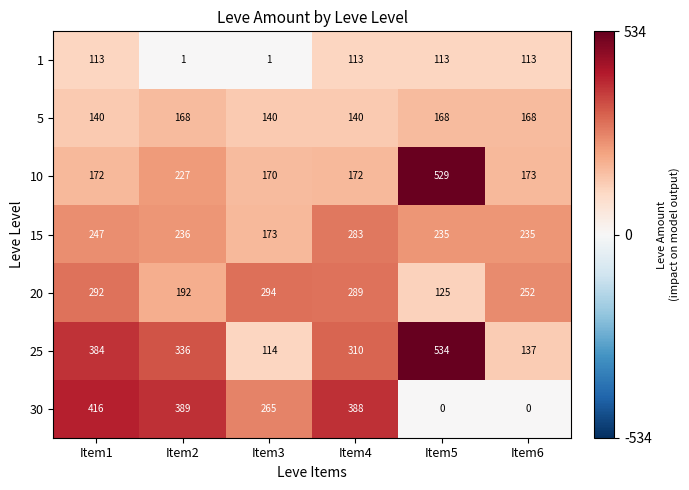

What is the greatest value displayed?

534